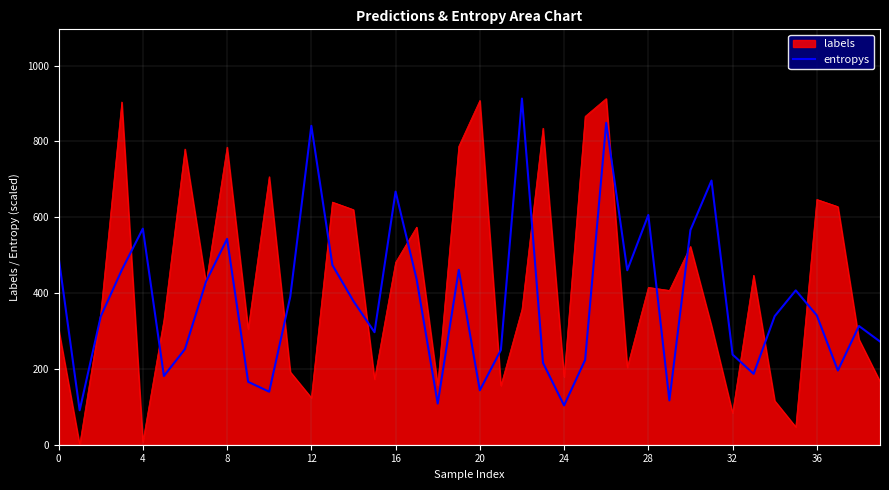

What is the highest value of the labels series?

913.0